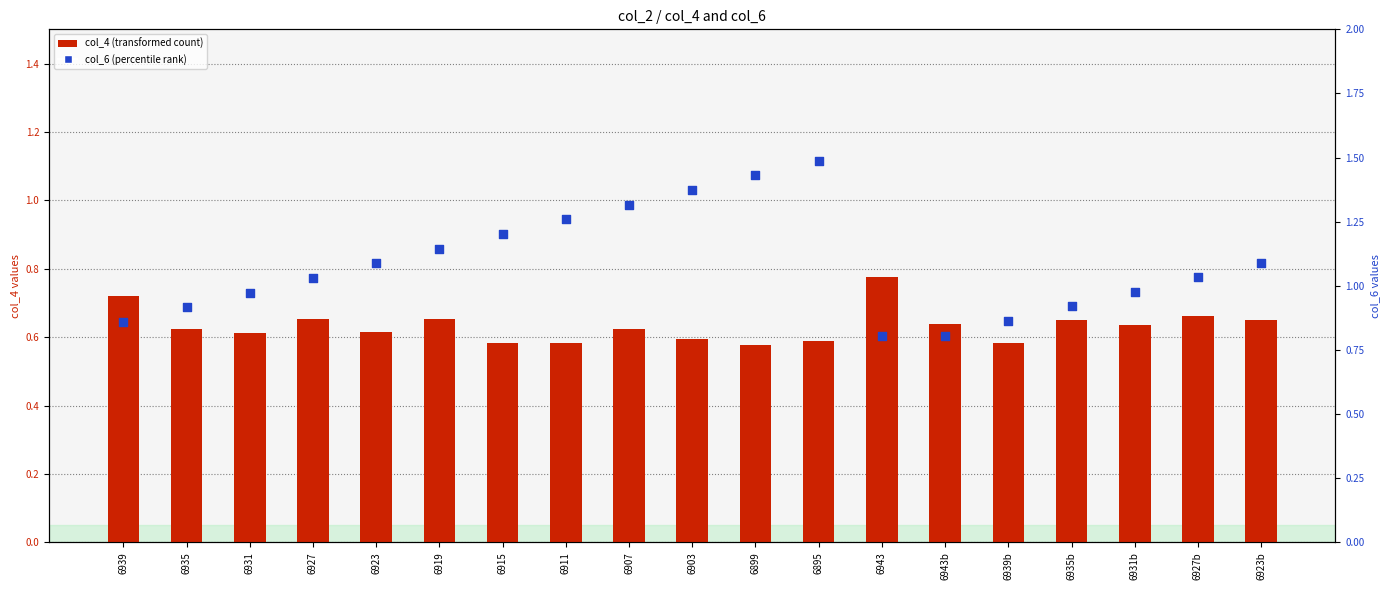

Which series has the widest spread of Y values?

col_6 (percentile rank)